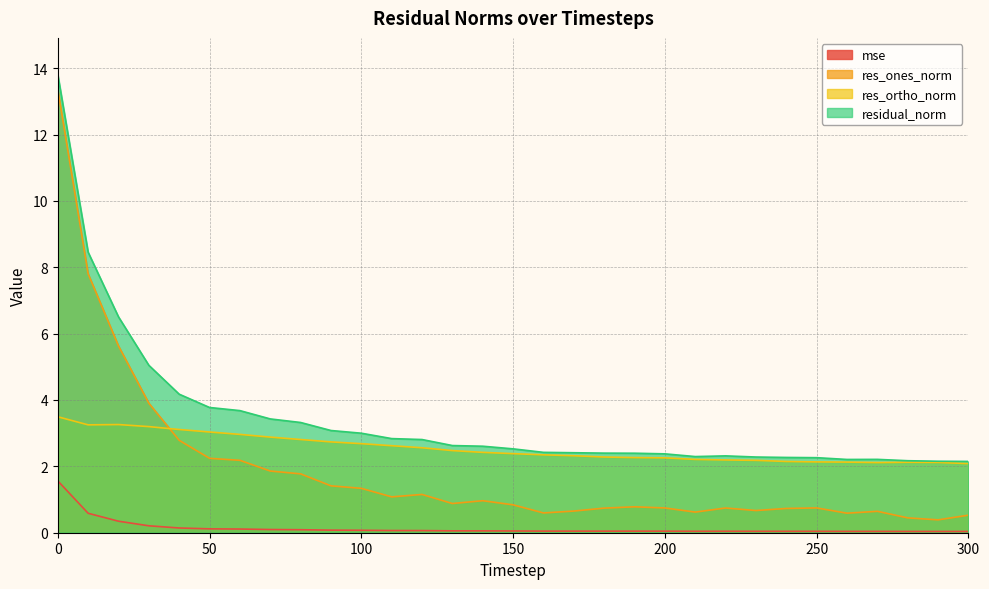

Which series ends up on top after the final intersection of res_ones_norm and res_ortho_norm?

res_ortho_norm